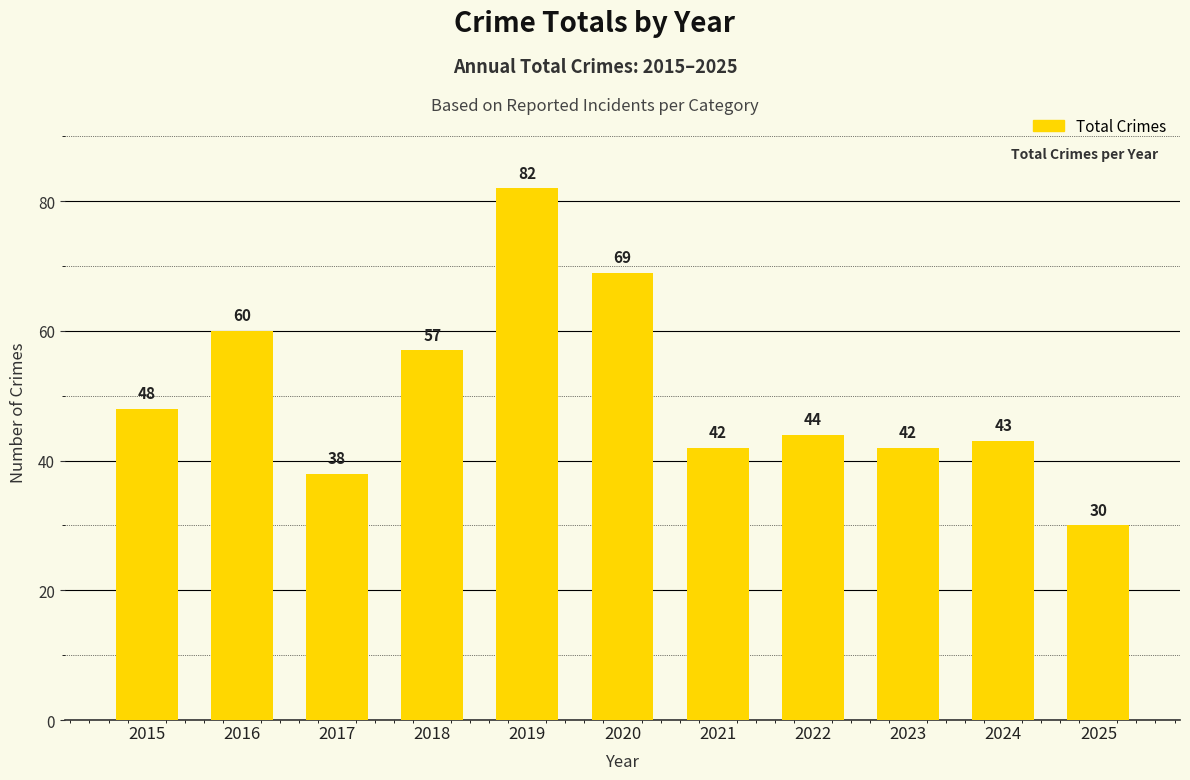

Reading left to right, what are all the values shown in this chart?

48	60	38	57	82	69	42	44	42	43	30